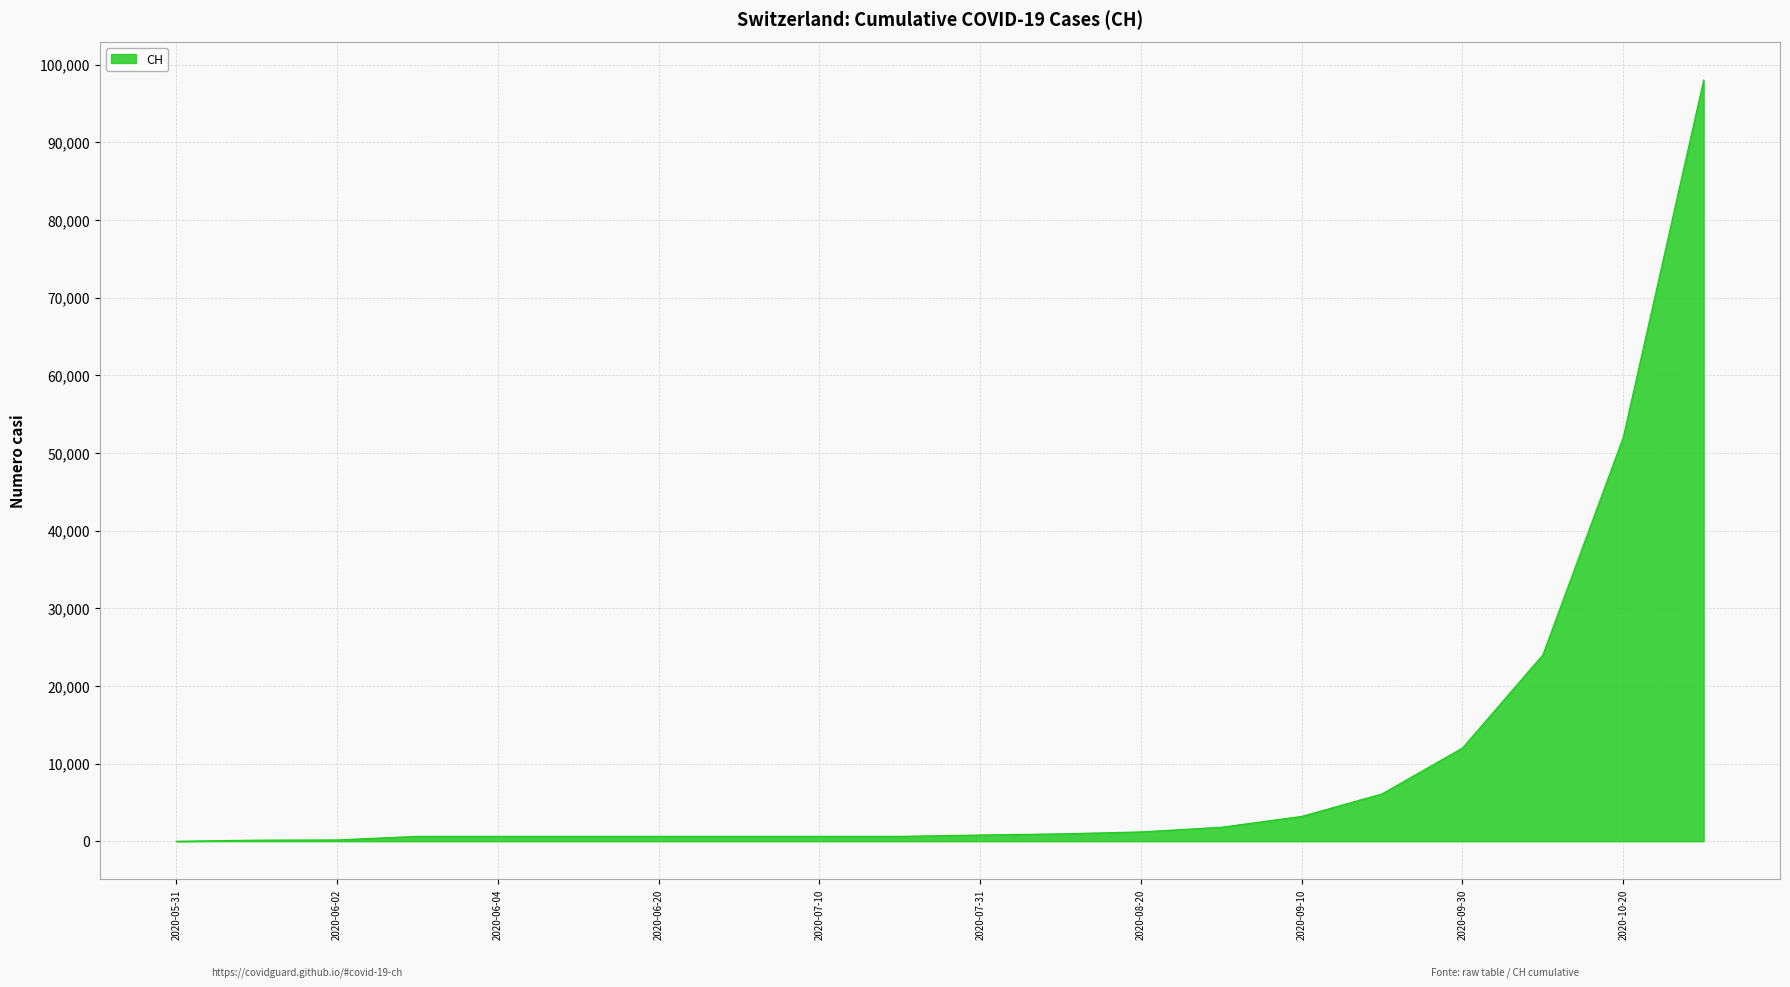

What is the greatest value displayed?

98000